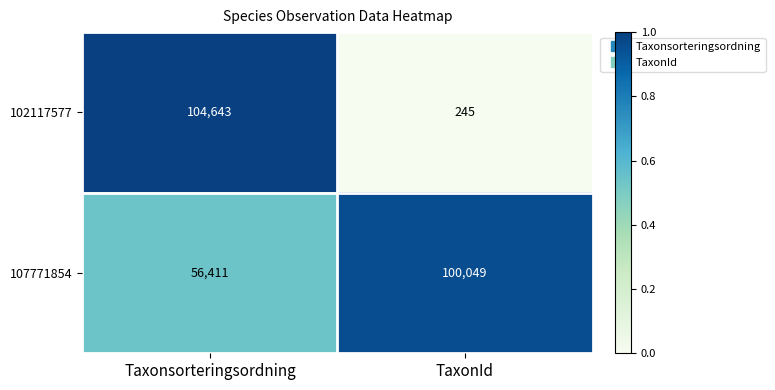

At which category is the sum across all series the highest?

Taxonsorteringsordning